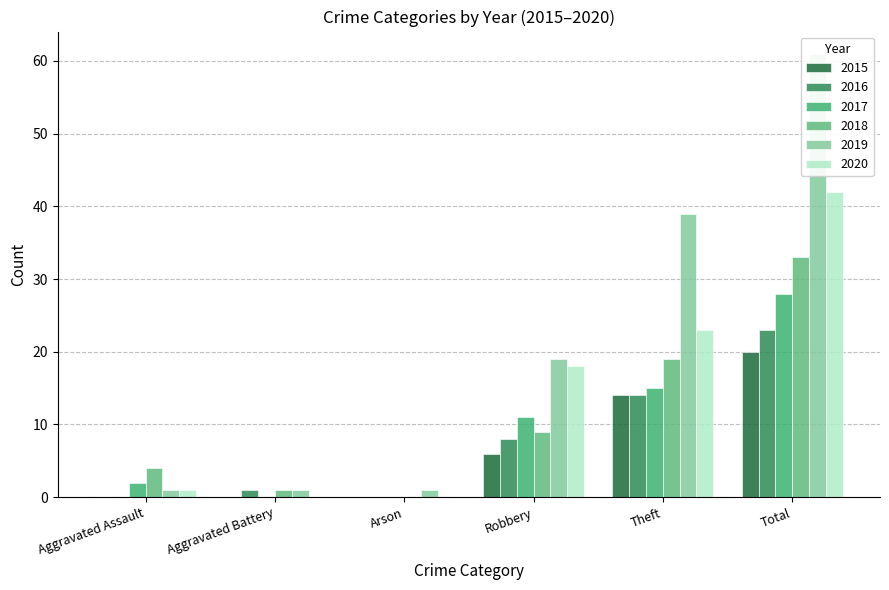

Reading left to right, what are all the values shown in this chart?

2015: Aggravated Assault=0	Aggravated Battery=0	Arson=0	Robbery=6	Theft=14	Total=20
2016: Aggravated Assault=0	Aggravated Battery=1	Arson=0	Robbery=8	Theft=14	Total=23
2017: Aggravated Assault=2	Aggravated Battery=0	Arson=0	Robbery=11	Theft=15	Total=28
2018: Aggravated Assault=4	Aggravated Battery=1	Arson=0	Robbery=9	Theft=19	Total=33
2019: Aggravated Assault=1	Aggravated Battery=1	Arson=1	Robbery=19	Theft=39	Total=61
2020: Aggravated Assault=1	Aggravated Battery=0	Arson=0	Robbery=18	Theft=23	Total=42